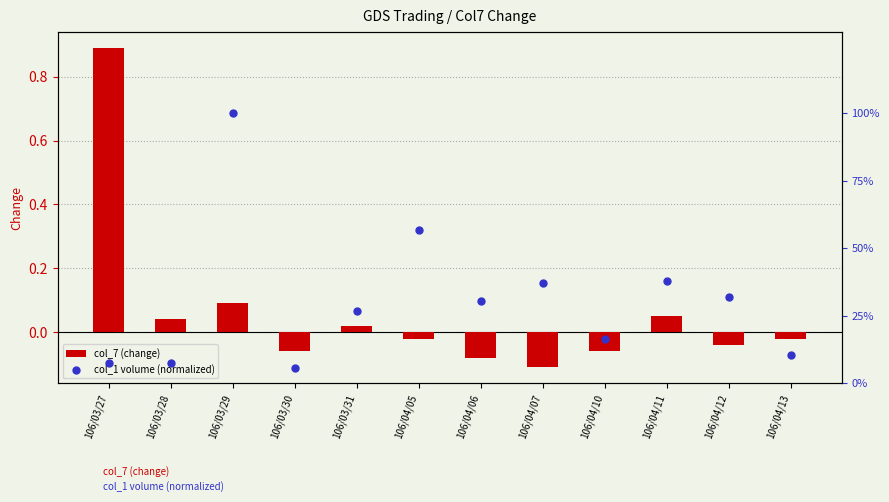

What is the total value across all series at 106/04/11?

0.4